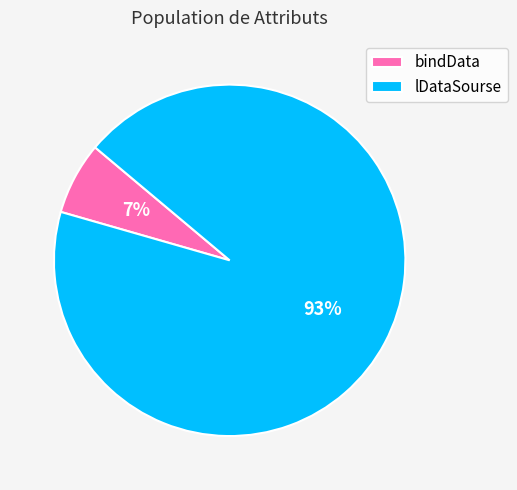

Is it true that lDataSourse is 93% of the pie?

True